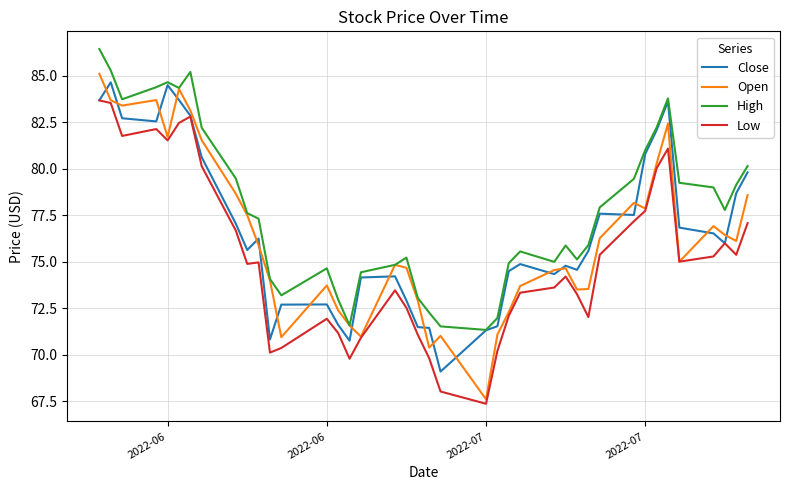

How many interior local peaks does the Open series have?

9